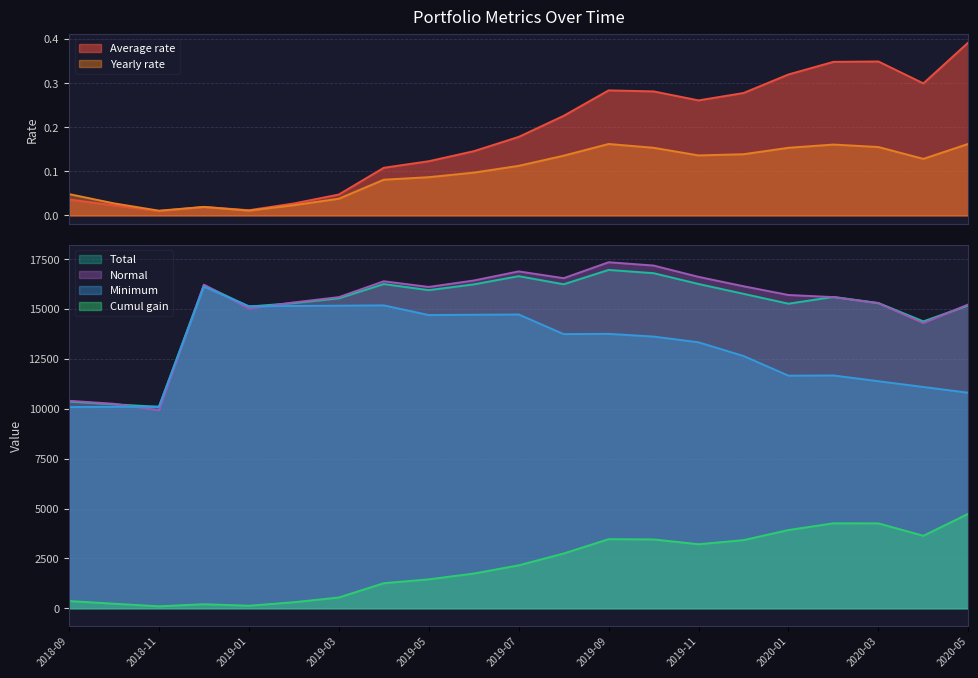

What is the difference between the maximum and minimum values in the Total series?

6867.1